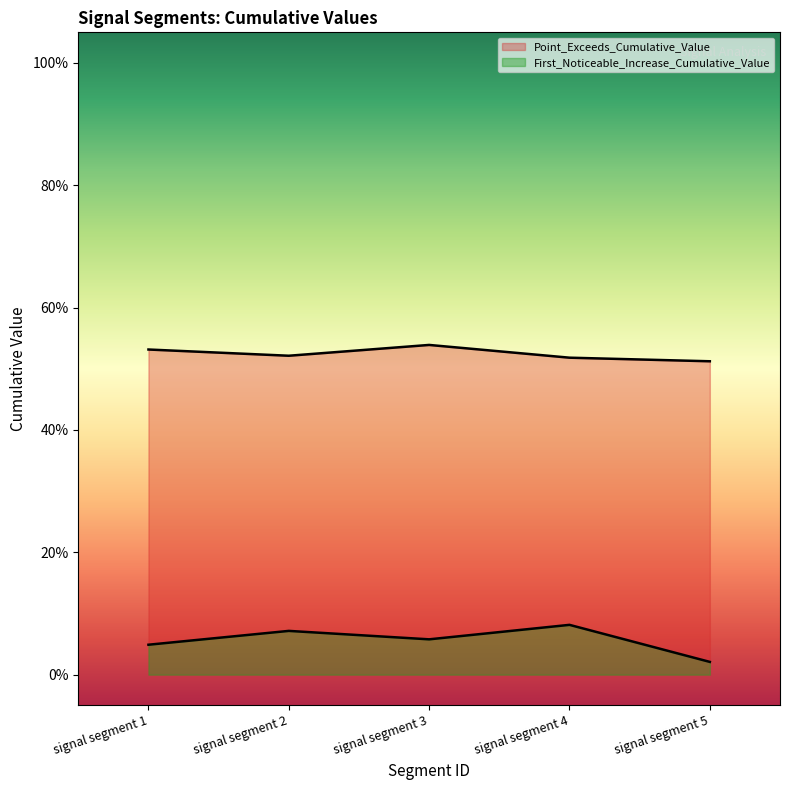

What is the maximum value for First_Noticeable_Increase_Cumulative_Value?

0.1